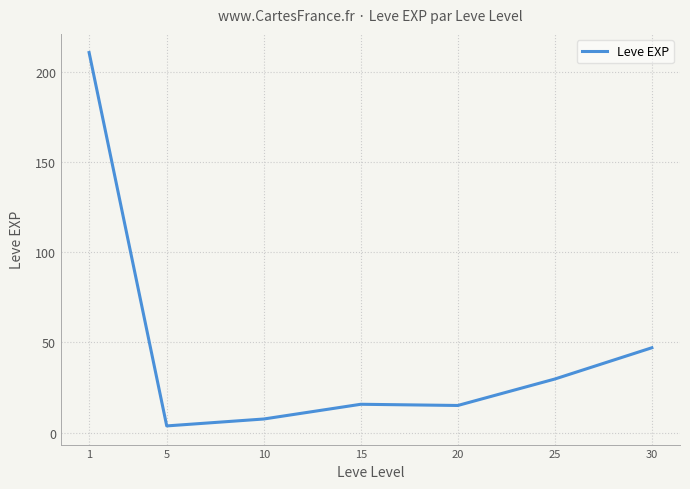

Approximately how many times larger is the value at 30 compared to 1?

0.2